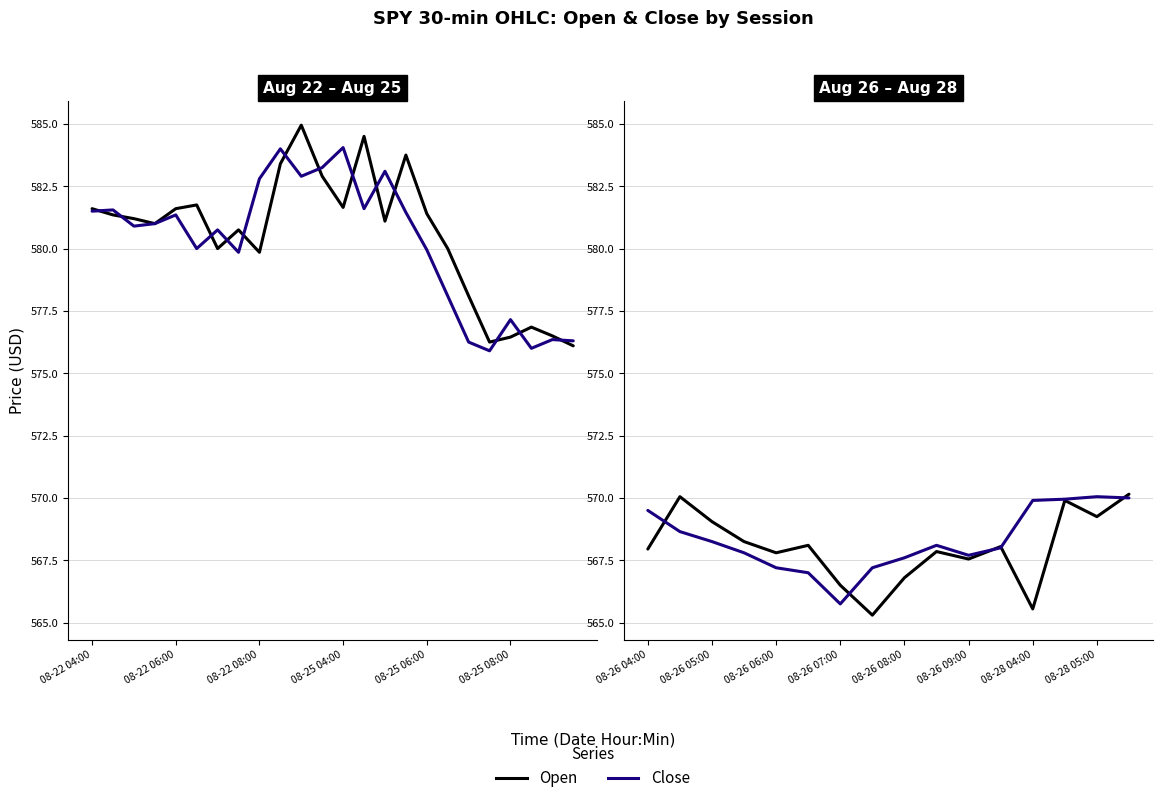

Which series has the widest spread of values?

Open